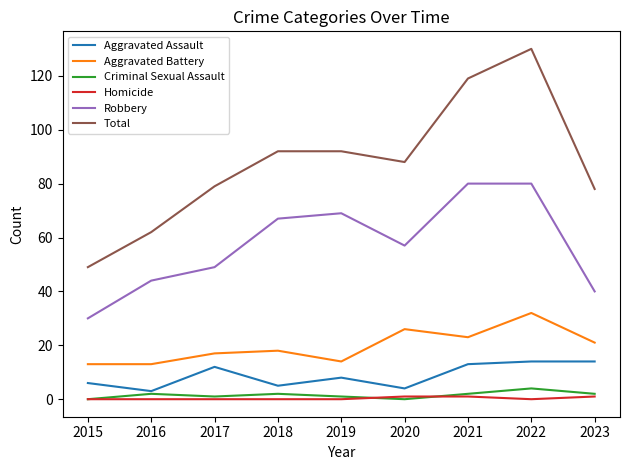

What is the difference between the highest and lowest values at 2017?

79